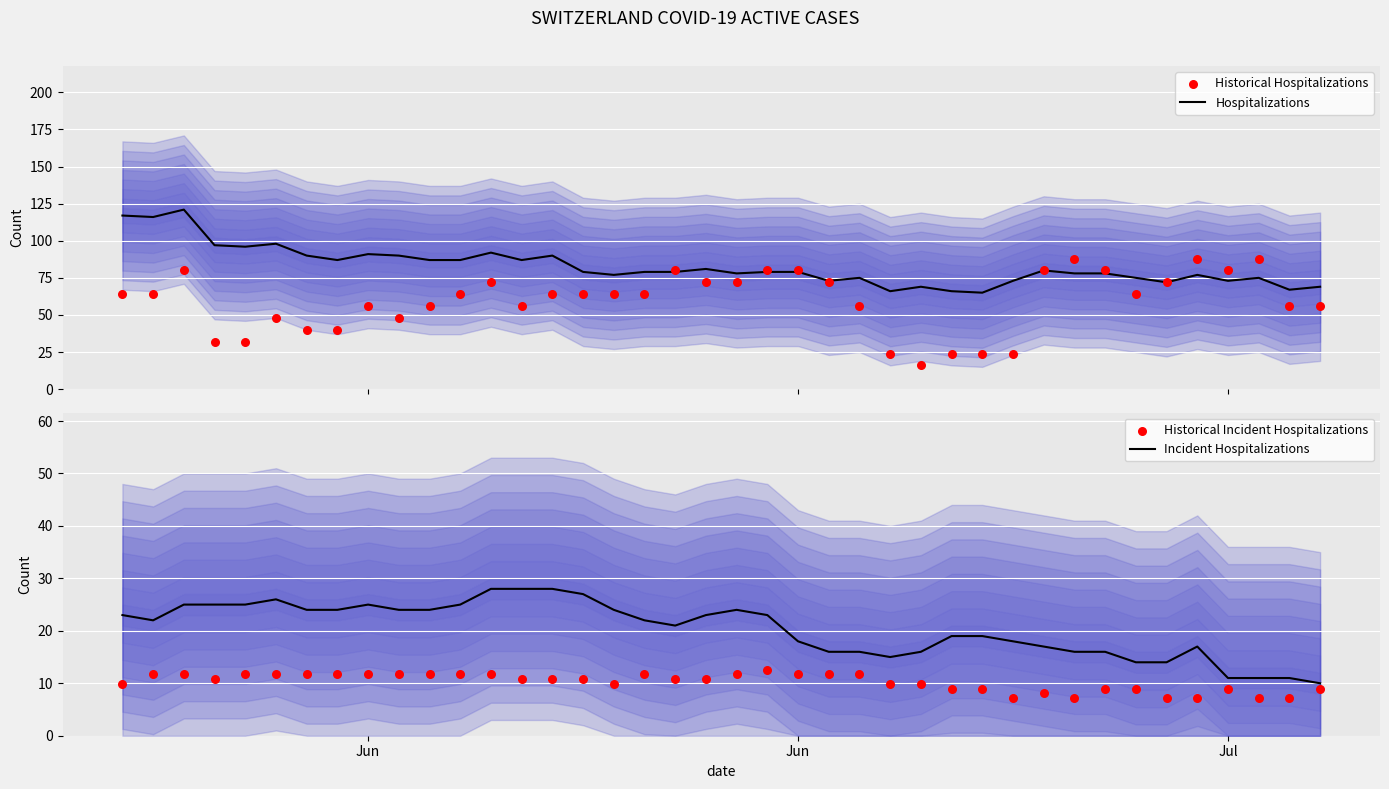

Which series reaches the minimum Y coordinate?

Historical Incident Hospitalizations